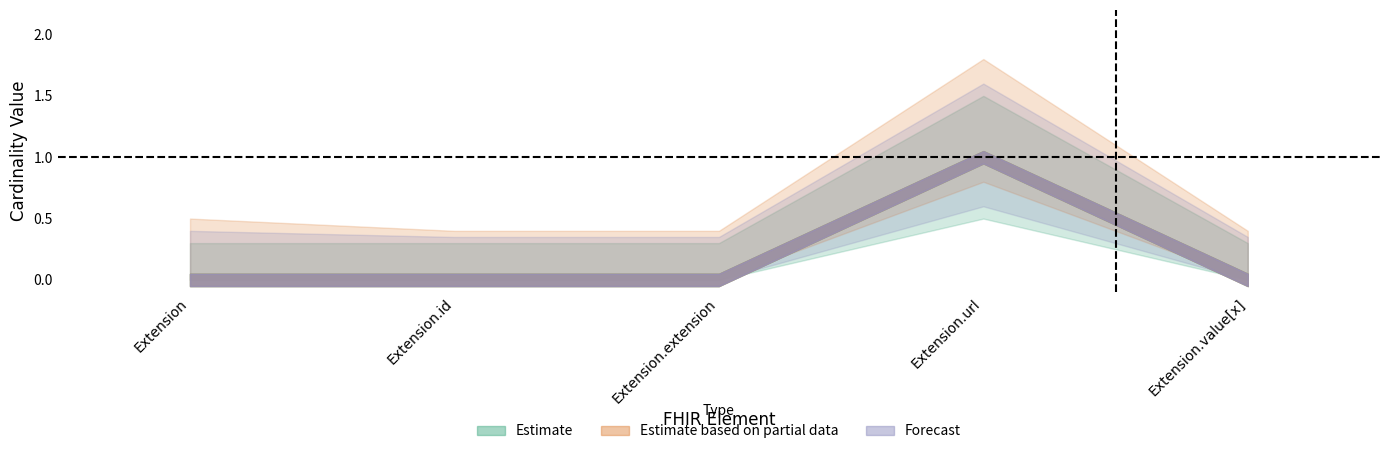

How many Base Min values are between 0 and 1?

5